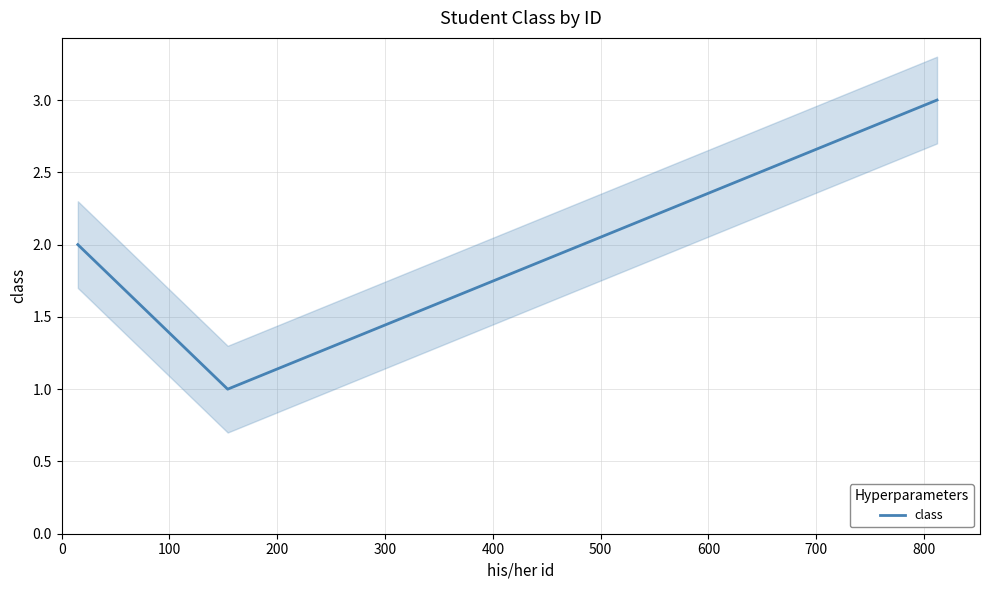

What is the highest value of the class series?

3